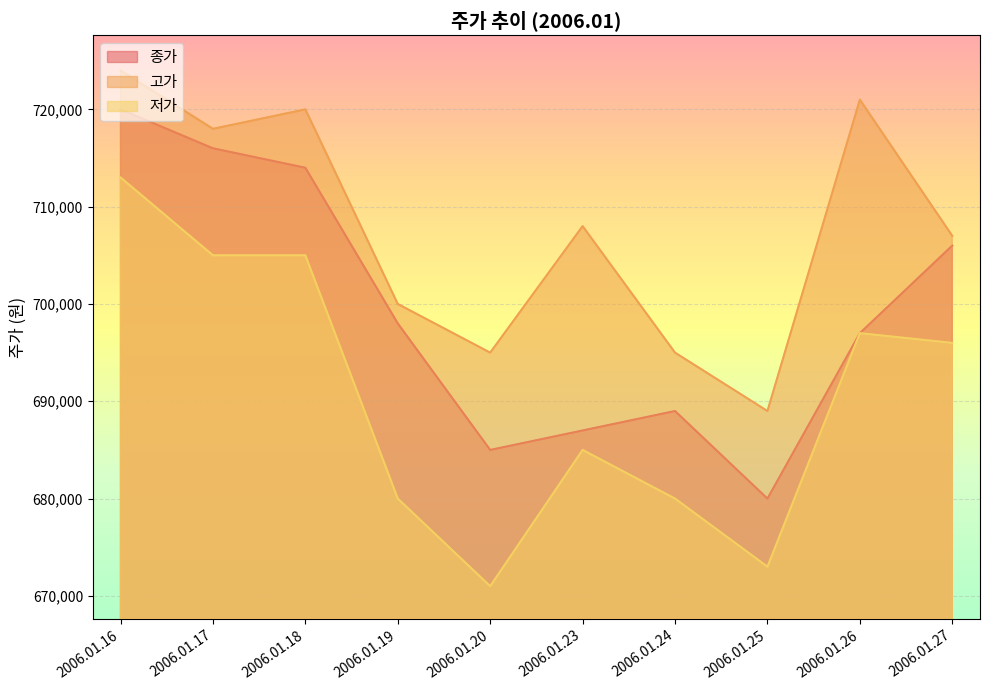

What is the average value of the 저가 series?

690500